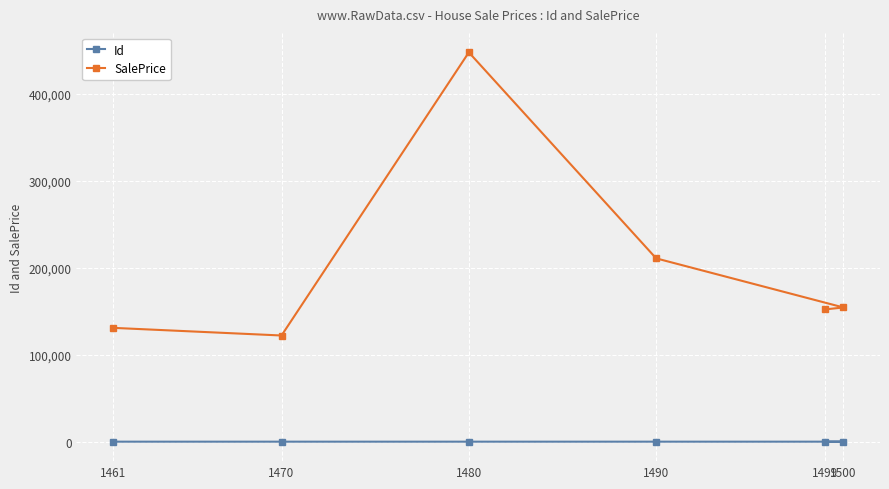

What is the total value across all series at 1480?

447542.1